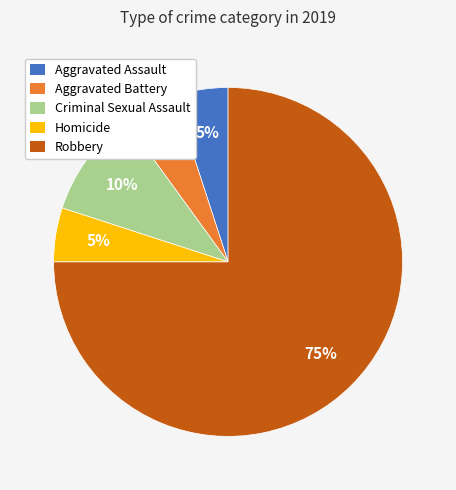

Which slice represents more than half of the pie?

Robbery